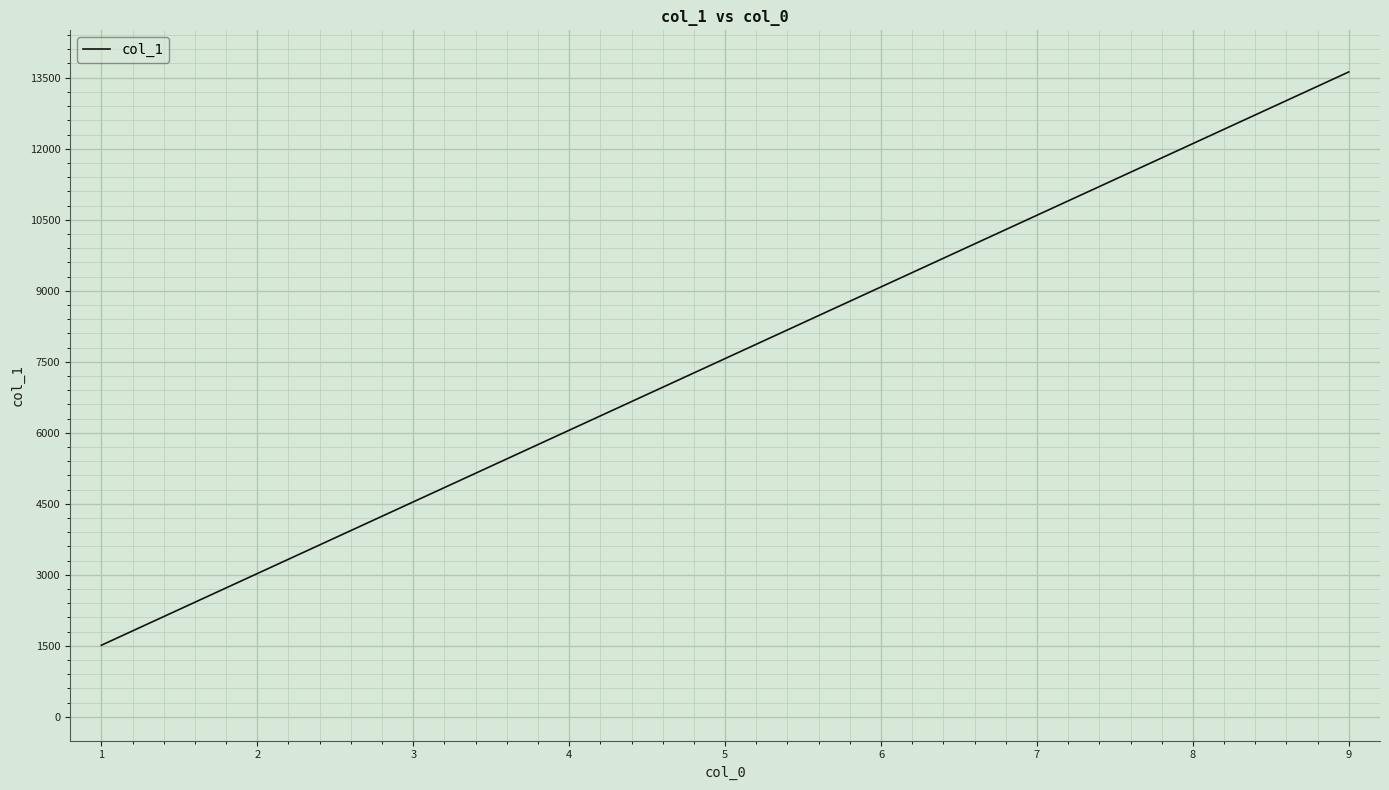

What is the difference between the maximum and minimum values?

12108.2